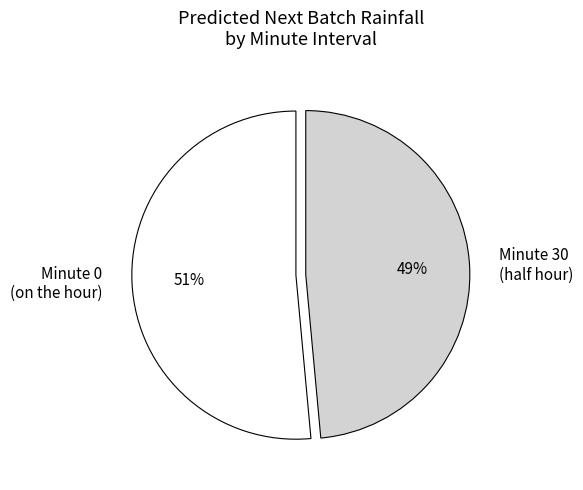

What percentage is the Minute 0 (on the hour) slice, to the nearest percent?

51%